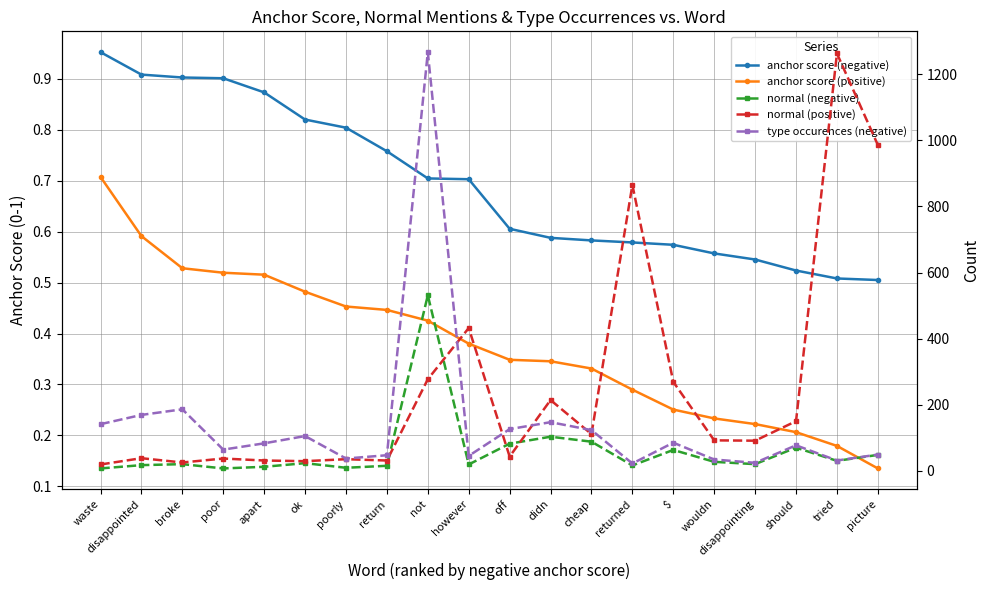

Where is the first local minimum for normal (positive)?

broke